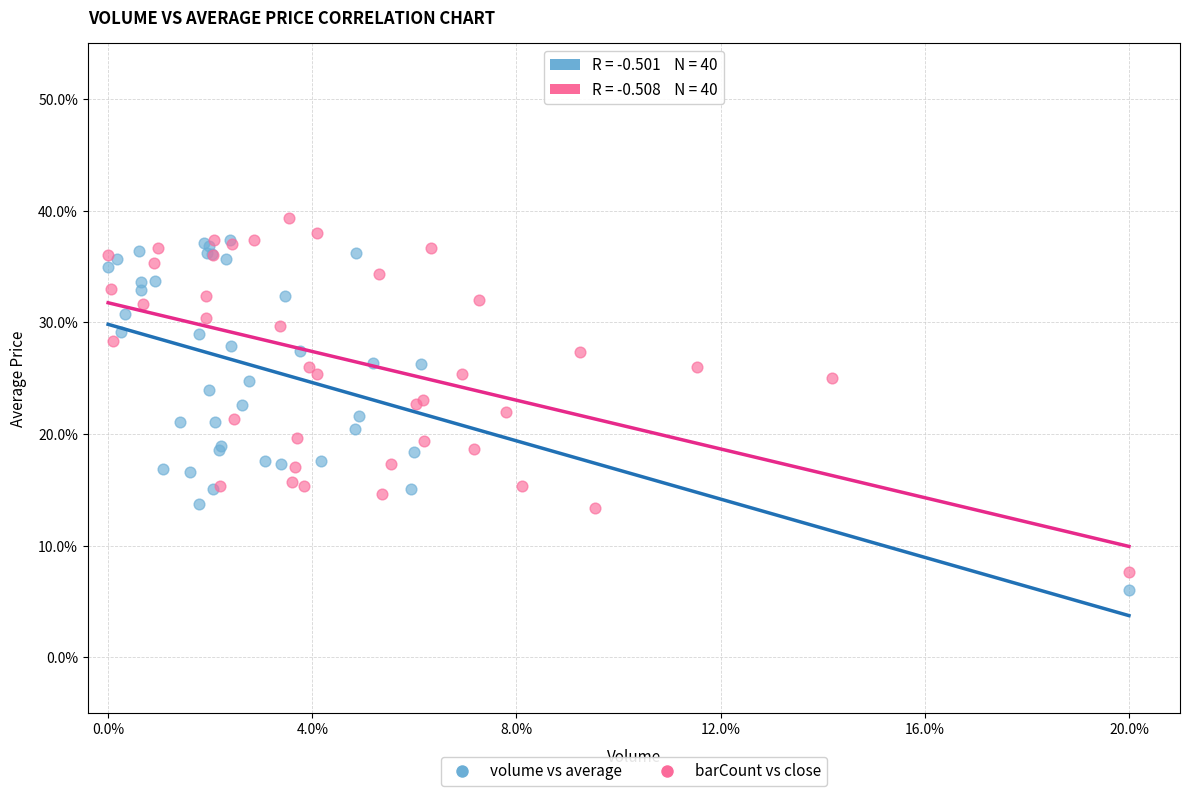

Which series reaches the maximum Y coordinate?

barCount vs close